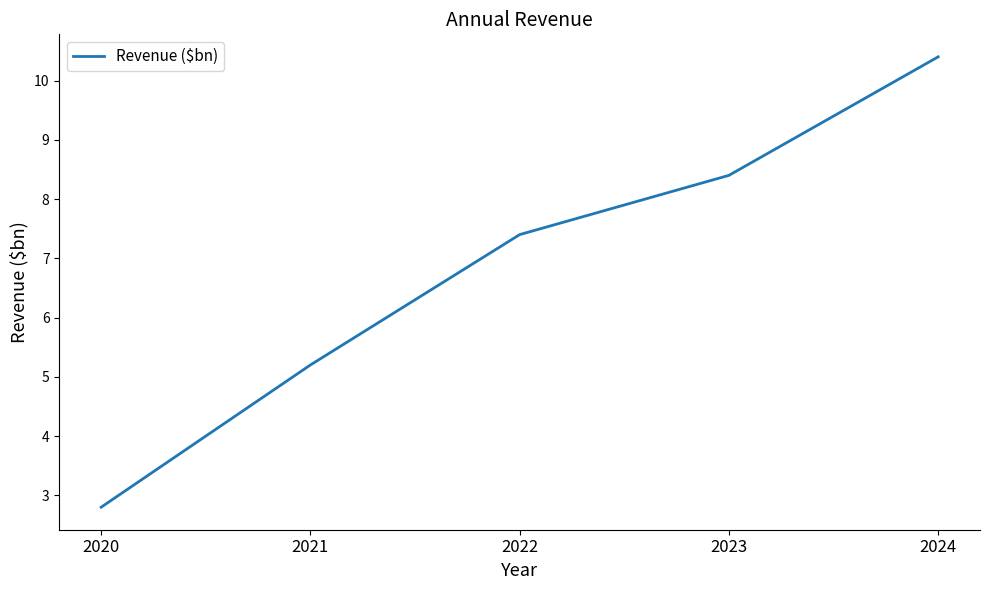

Reading left to right, list all the values displayed in this chart.

2020=2.8	2021=5.2	2022=7.4	2023=8.4	2024=10.4